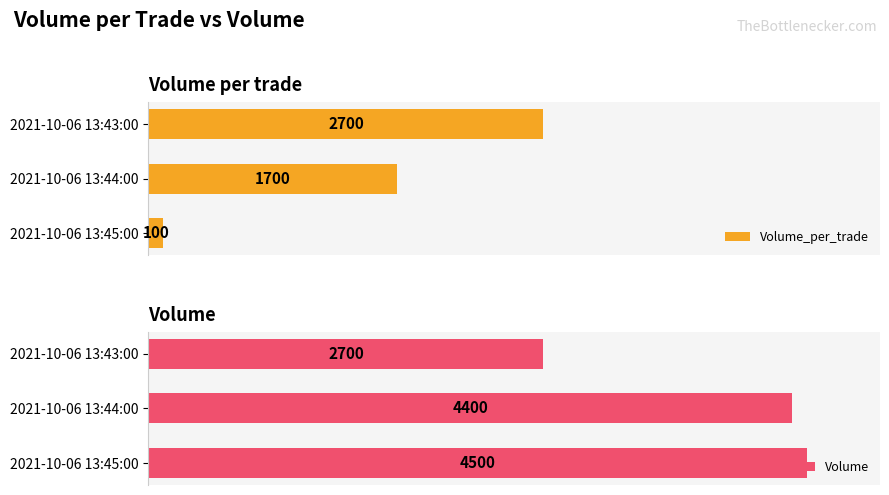

At which label does Volume_per_trade reach its minimum?

2021-10-06 13:45:00